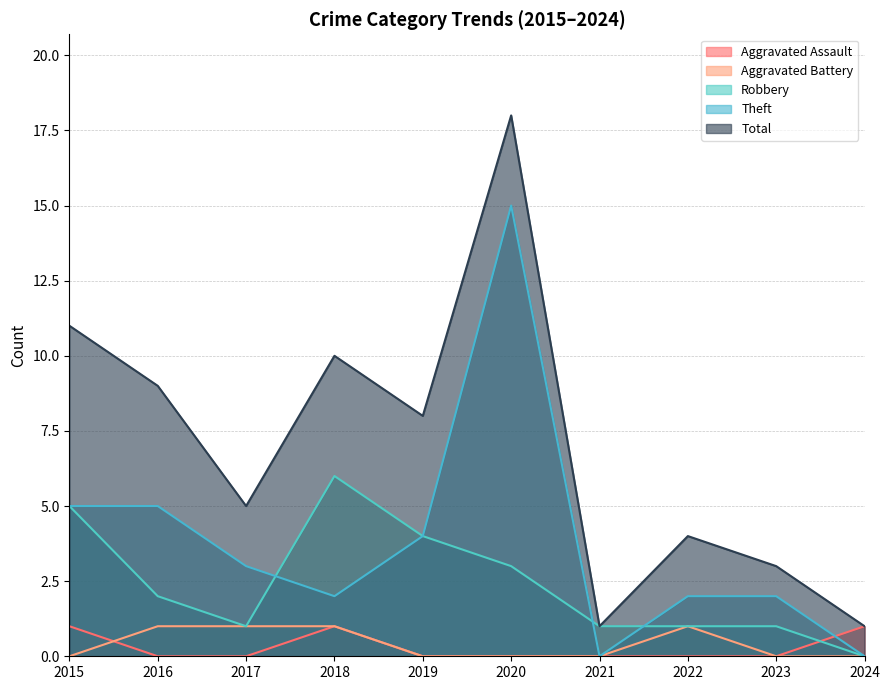

At which label is Robbery closest to 3?

2020